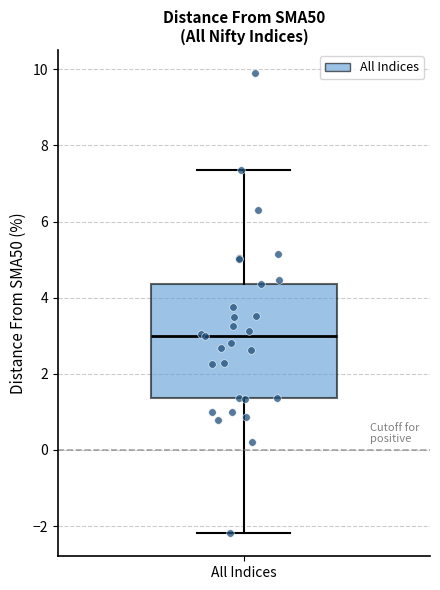

Read this box plot against the y-axis: the position of the median line, the range covered by the box, and the ends of both whiskers. The values are not printed on the chart, so give them approximately, as read against the axis.

median 3.0, box 1.4 to 4.4, whiskers -2.2 to 7.4